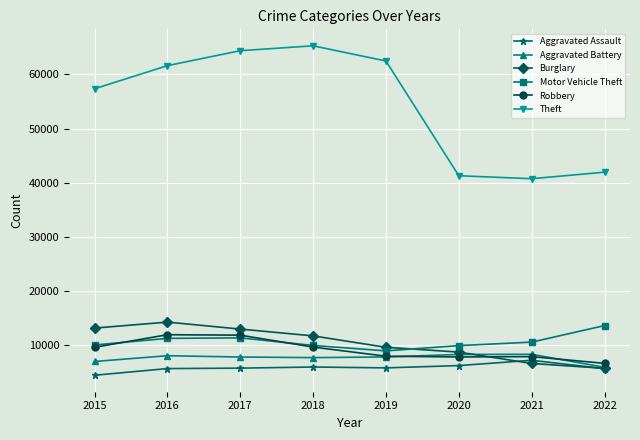

What is the value of the Theft point at the 3rd from the left?

64380